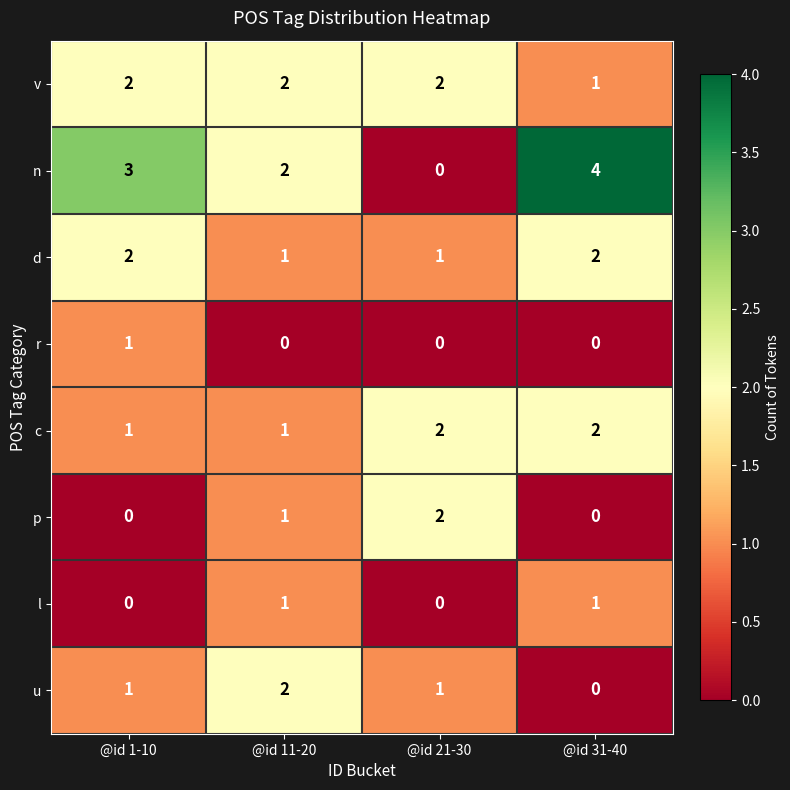

At which label is n closest to 2?

@id 11-20